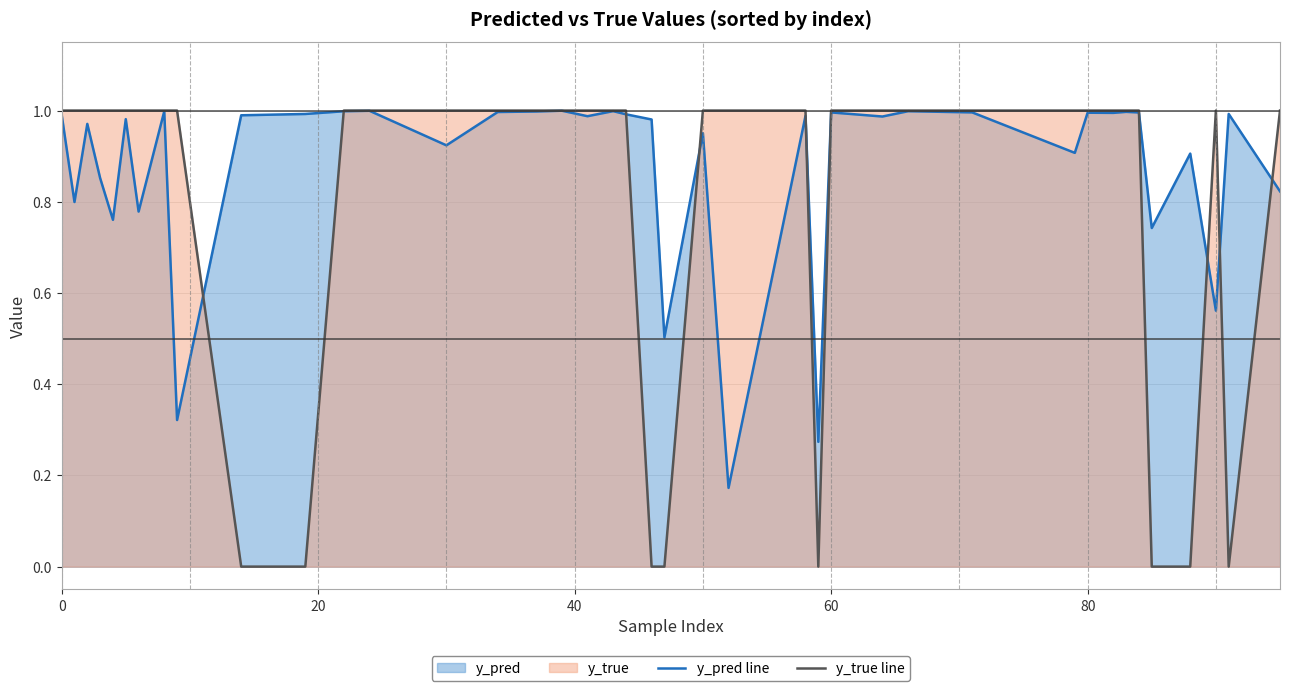

Which series has the largest total across all categories?

y_pred line